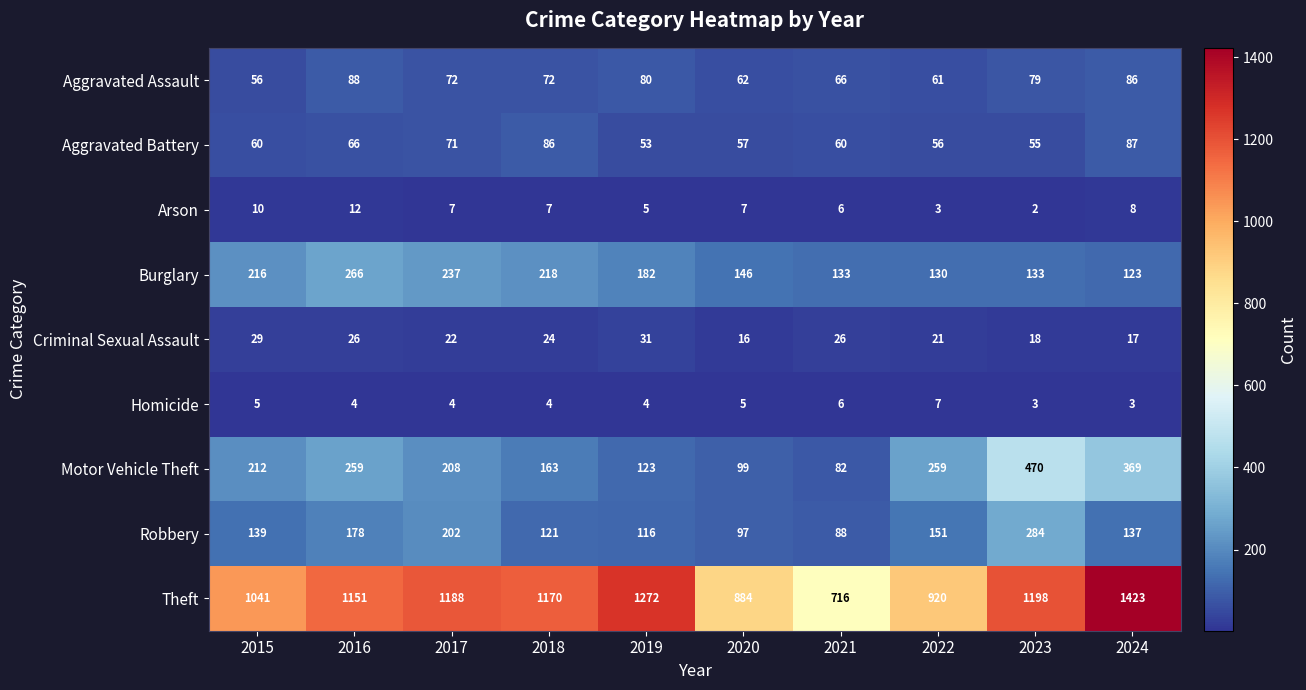

Count the Arson values in the range 5 to 8.

6